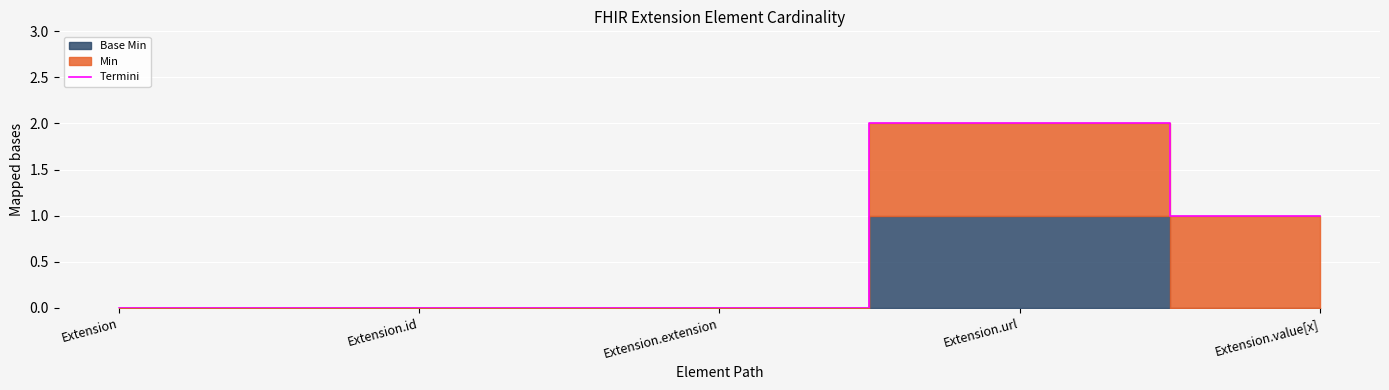

How many data points does each series have?

5